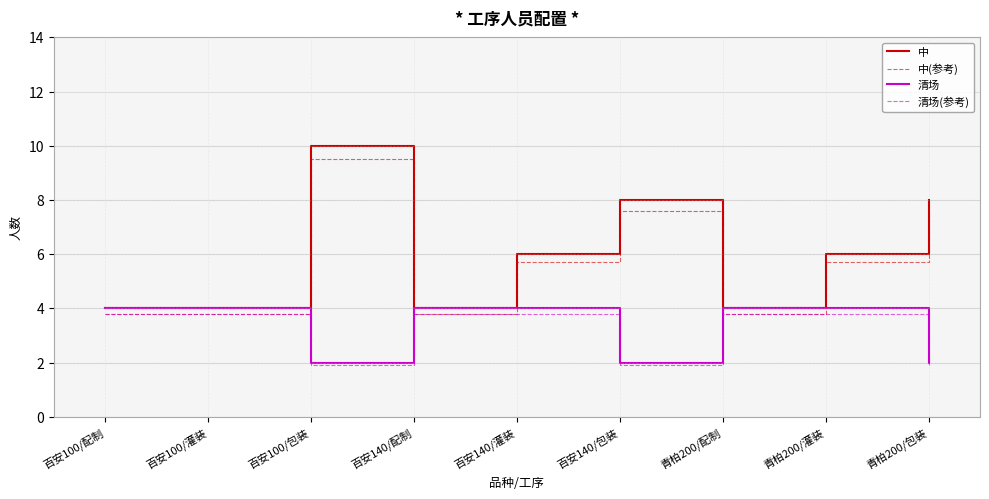

Between 百安100/配制 and 百安140/灌装, which series saw the biggest shift?

中